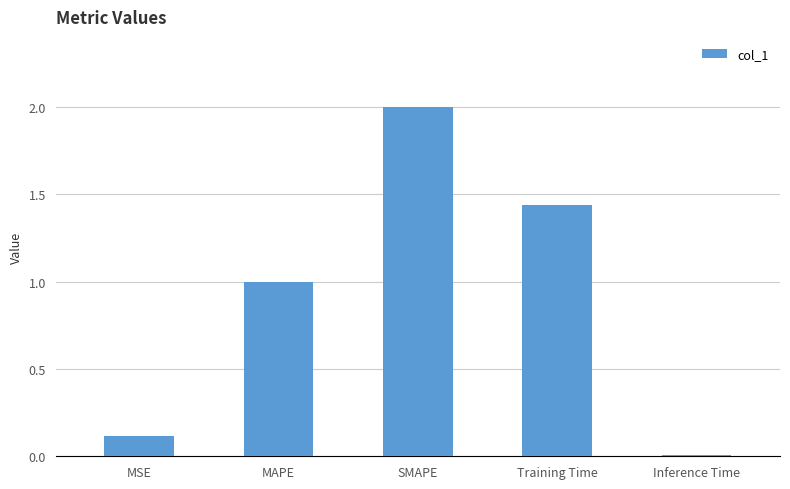

Which has a higher value, MSE or Inference Time?

MSE